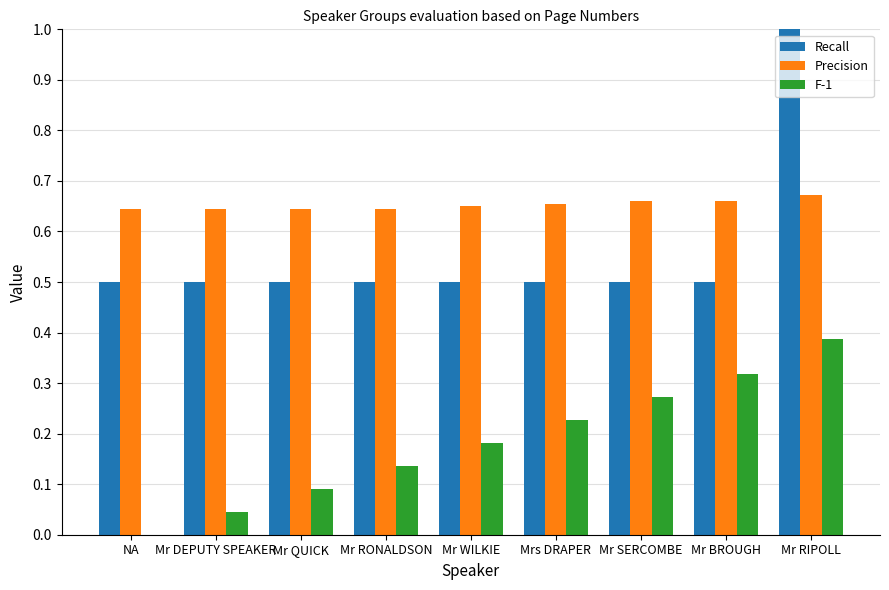

Which series has the widest spread of values?

Recall